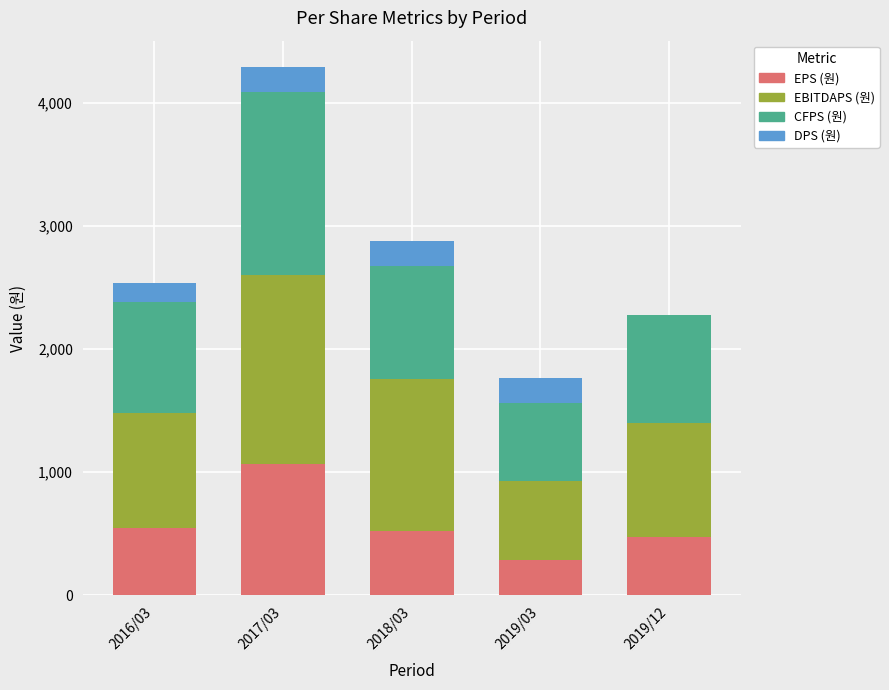

At which category is the sum across all series the highest?

2017/03